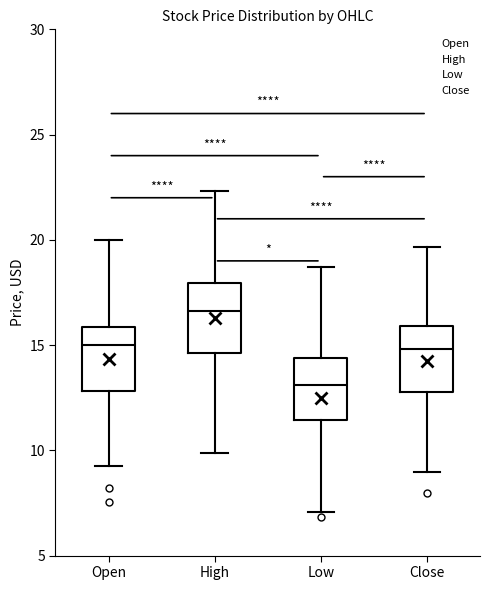

Reading left to right, read every box against the y-axis: the position of its median line, the range the box covers, and the ends of its whiskers. The values are not printed on the chart, so give them approximately, as read against the axis.

Open: median 15.0, box 13.0 to 16.0, whiskers 9.5 to 20.0
High: median 16.5, box 14.5 to 18.0, whiskers 10.0 to 22.5
Low: median 13.0, box 11.5 to 14.5, whiskers 7.0 to 18.5
Close: median 15.0, box 13.0 to 16.0, whiskers 9.0 to 19.5